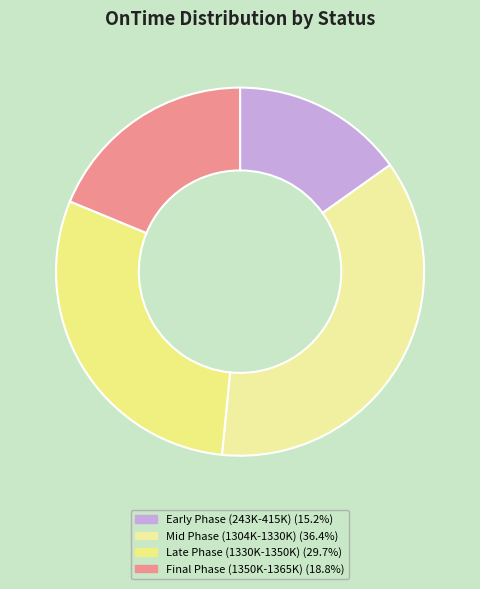

Count the number of slices in the pie.

4